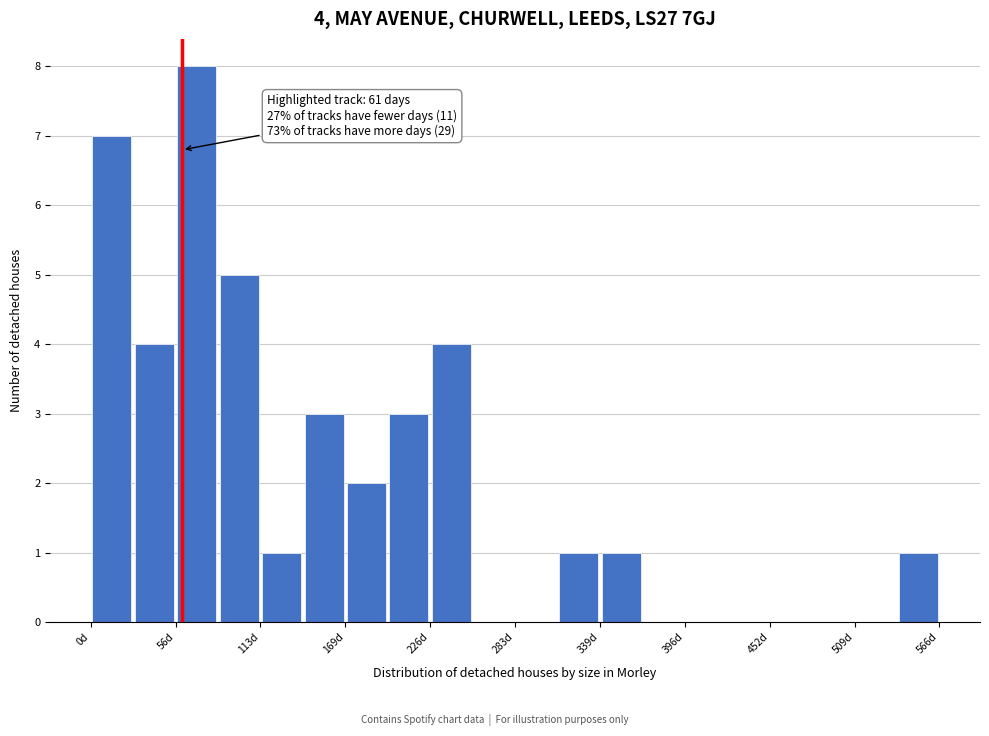

Around what value on the x-axis is the tallest bar? Give the approximate position of its centre, as read against the axis.

70